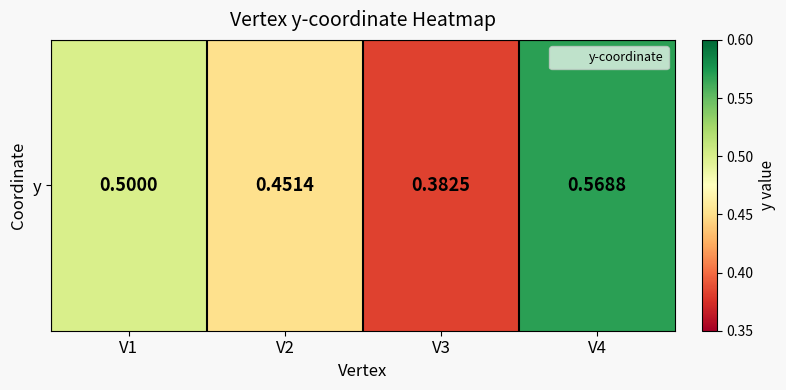

Is it true that the value at V3 is 0.4?

True